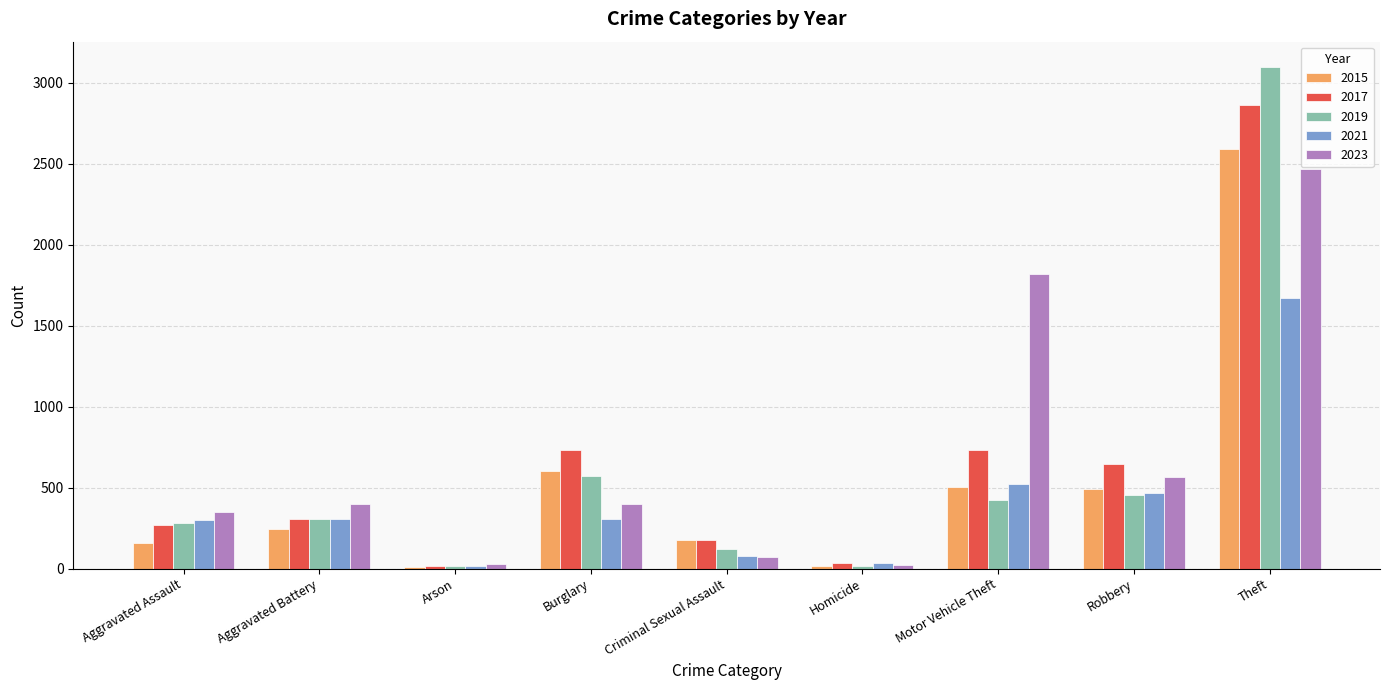

At which category does the chart reach its peak across all series?

Theft